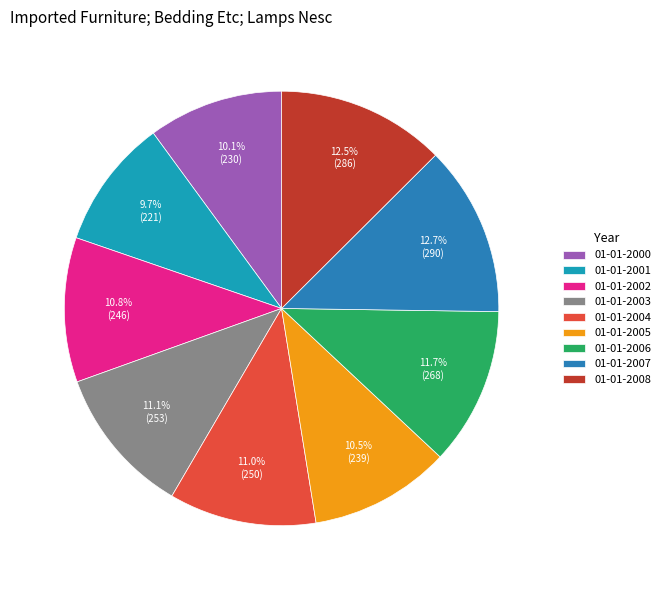

Does 01-01-2004 account for over 50% of the chart?

No